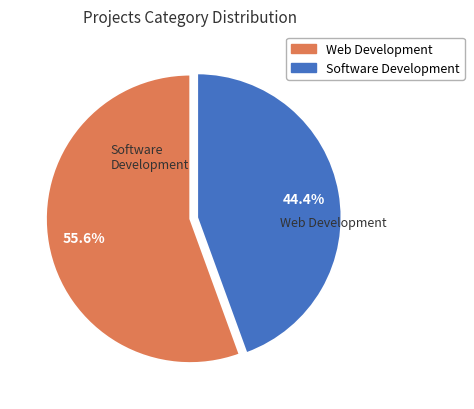

The Web Development slice represents 56% of the pie. True or false?

True